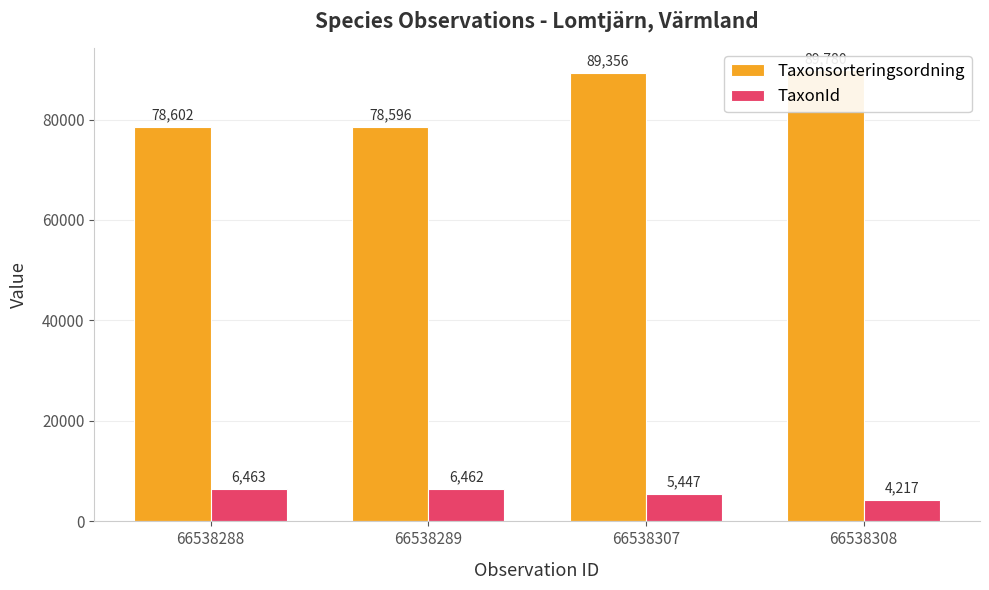

What is the sum of the TaxonId values at 66538307 and 66538288?

11910